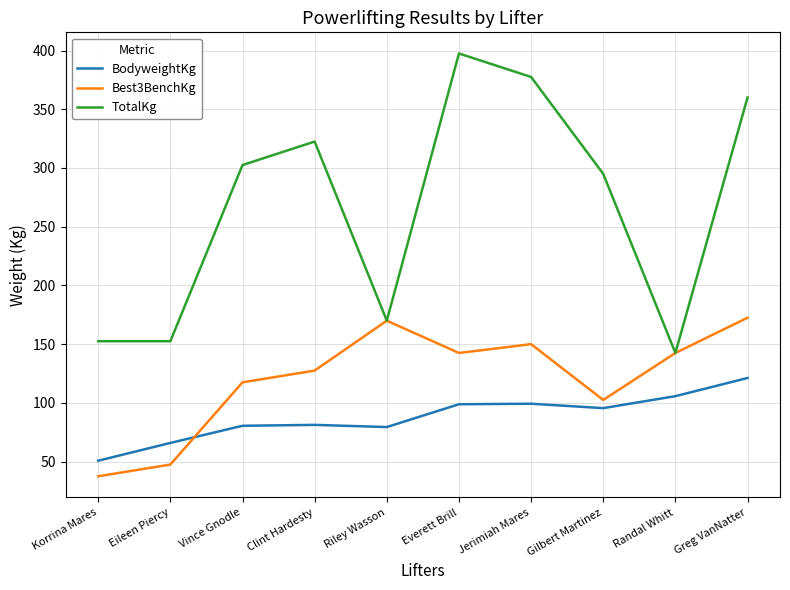

How many categories are shown in the chart?

10